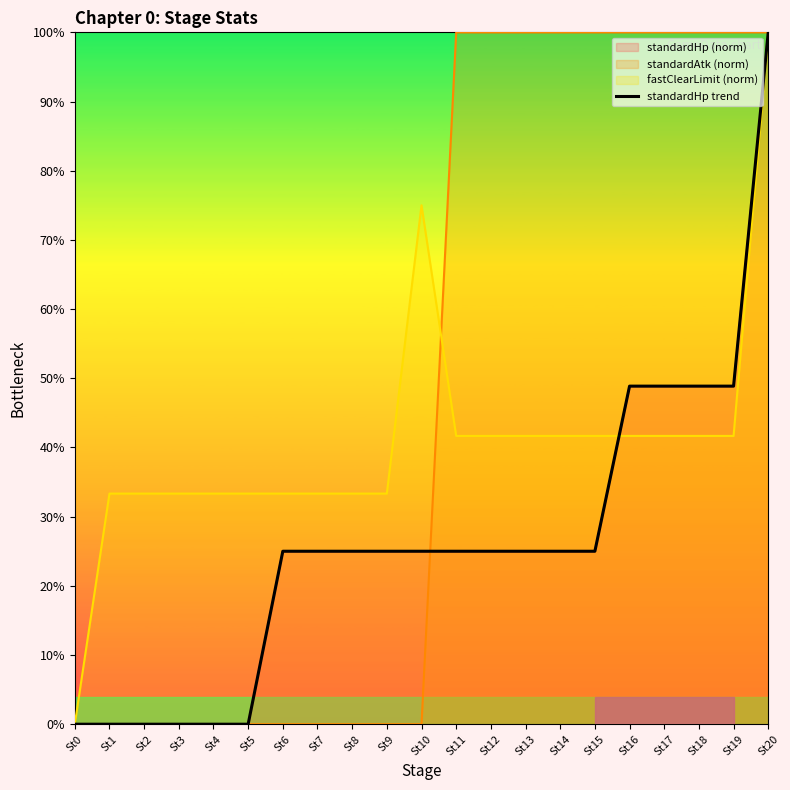

How many data points does each series have?

21